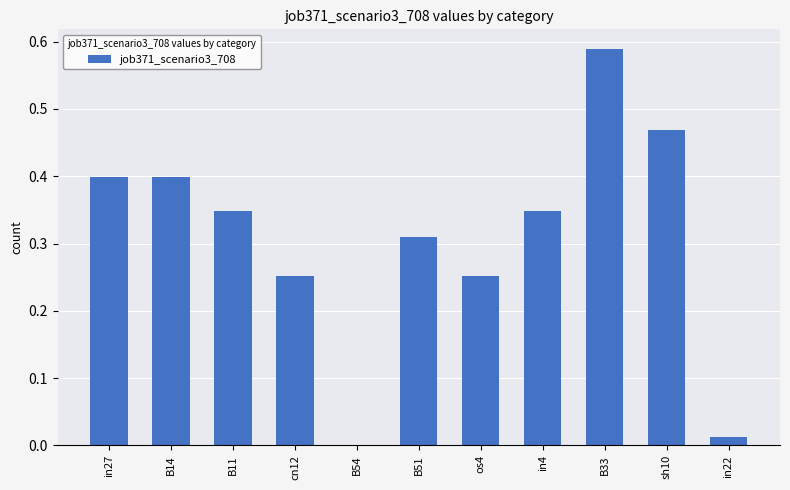

What value does the data have at B14?

0.4